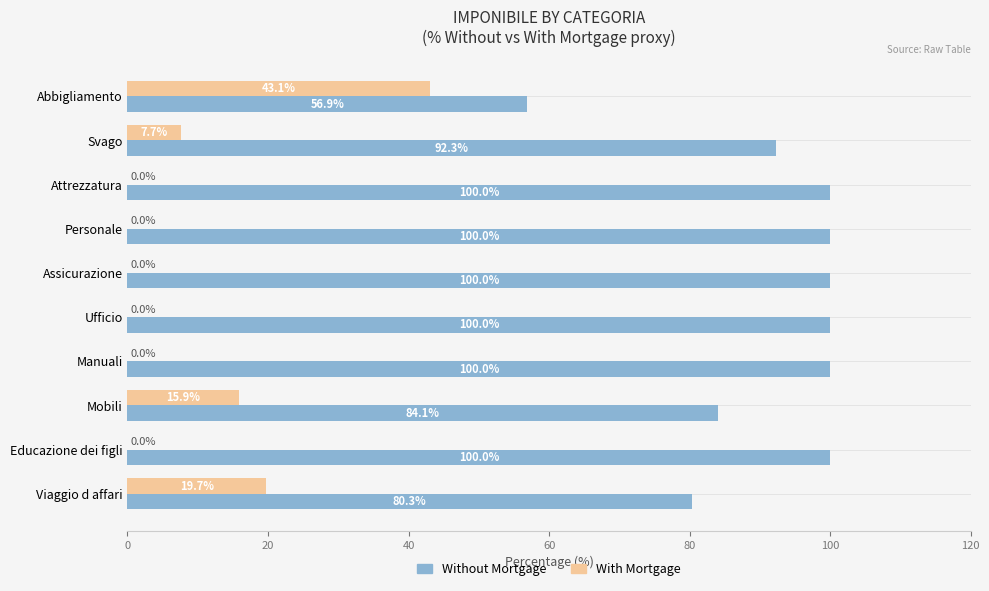

At which label is With Mortgage closest to 21?

Viaggio d affari